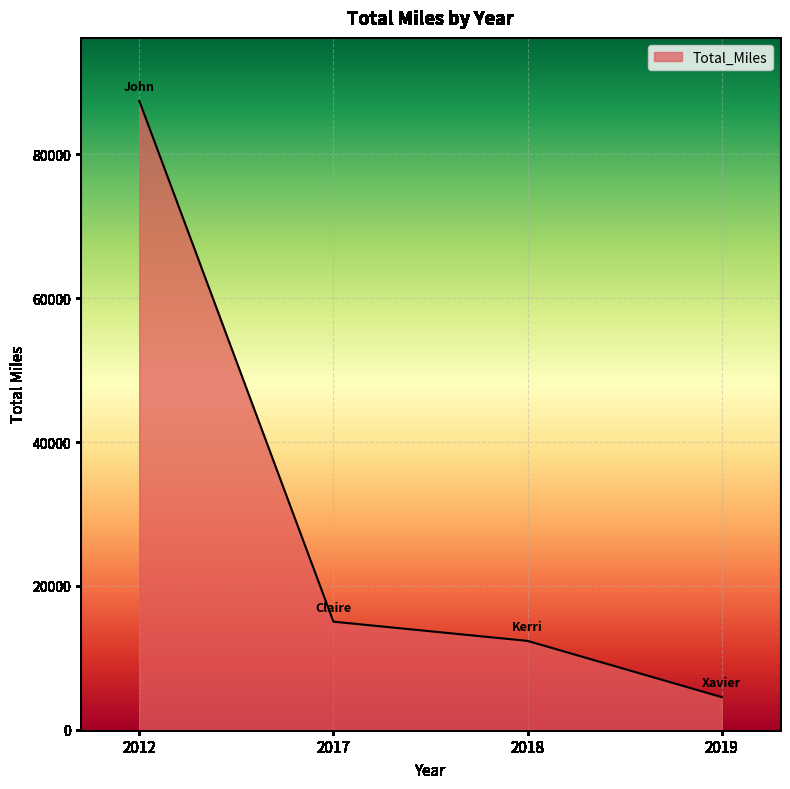

What is the change in value from 2018 to 2019?

-7817